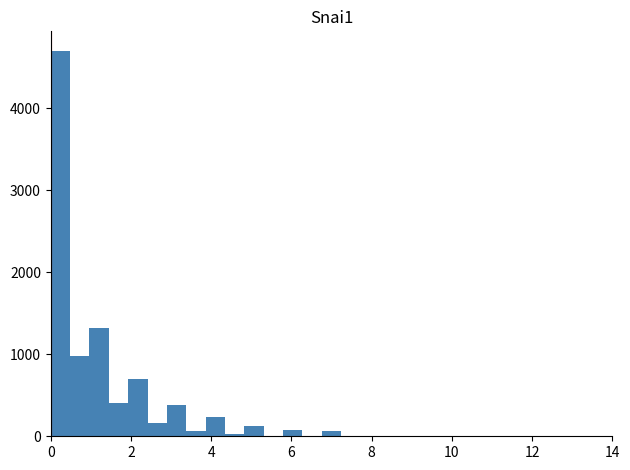

Around what value on the x-axis is the tallest bar? Give the approximate position of its centre, as read against the axis.

0.2